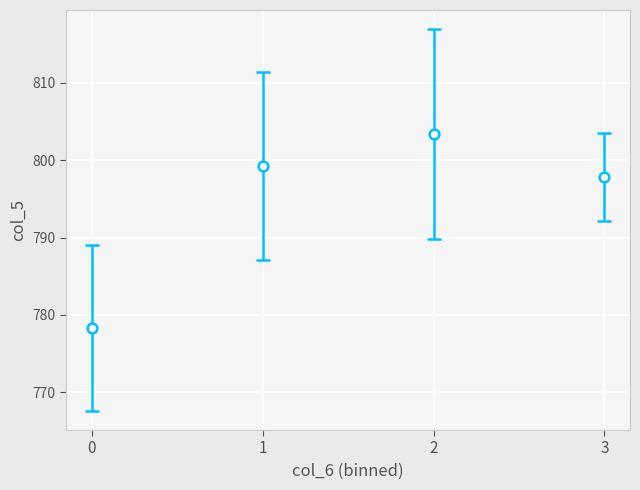

List the labels in order of value, smallest first.

0, 3, 1, 2